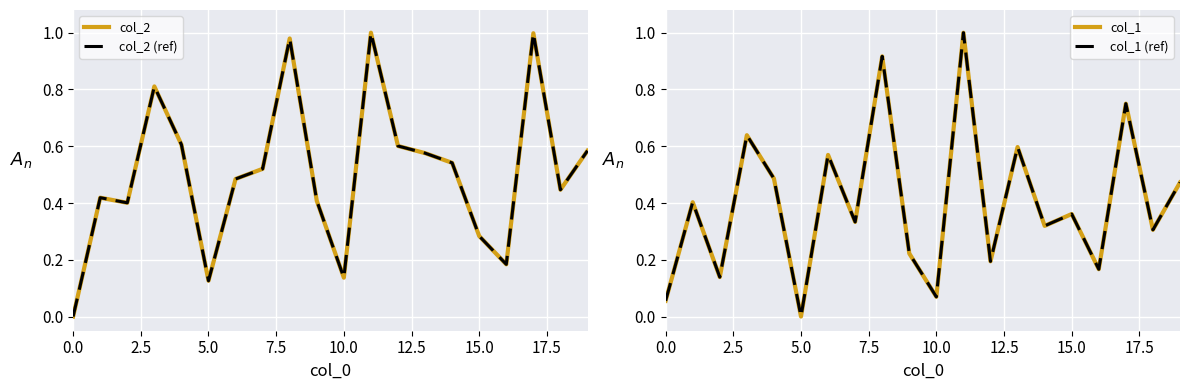

True or false: col_2 has more than 1 interior local peaks.

True